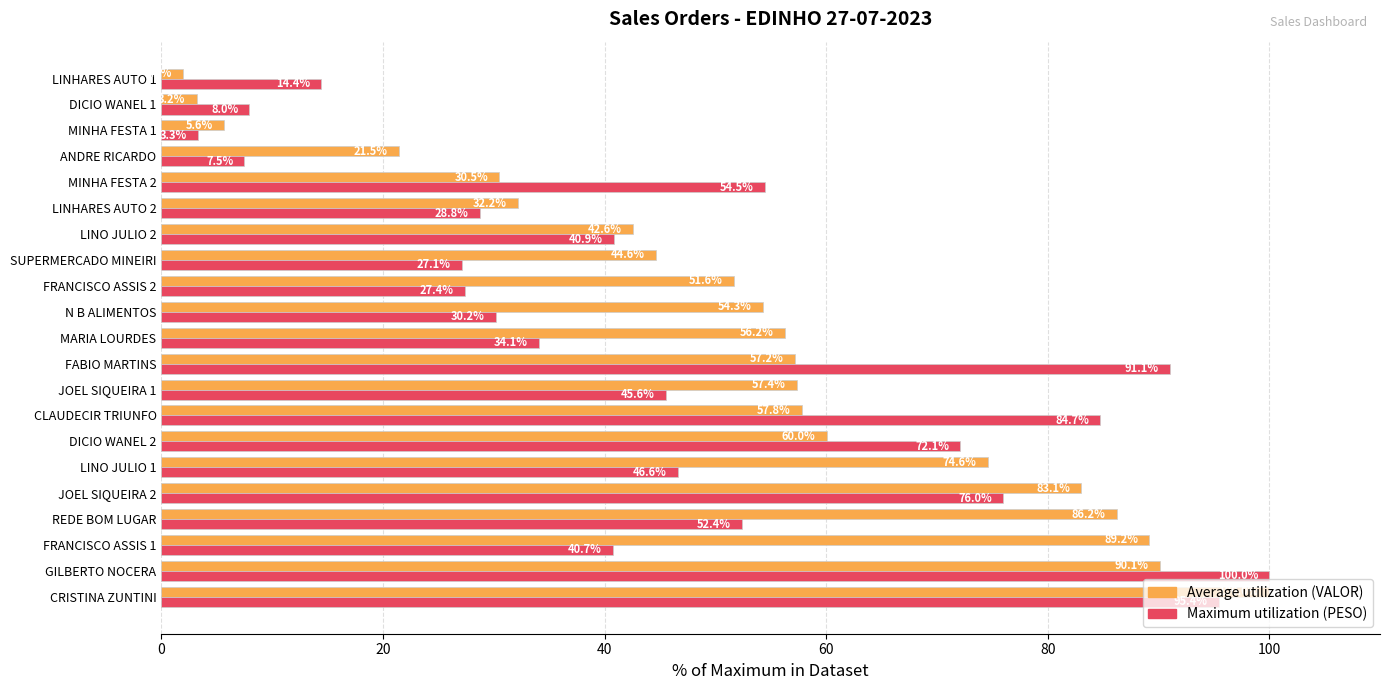

List the labels in order of Maximum utilization (PESO) value, smallest first.

MINHA FESTA 1, ANDRE RICARDO, DICIO WANEL 1, LINHARES AUTO 1, SUPERMERCADO MINEIRI, FRANCISCO ASSIS 2, LINHARES AUTO 2, N B ALIMENTOS, MARIA LOURDES, FRANCISCO ASSIS 1, LINO JULIO 2, JOEL SIQUEIRA 1, LINO JULIO 1, REDE BOM LUGAR, MINHA FESTA 2, DICIO WANEL 2, JOEL SIQUEIRA 2, CLAUDECIR TRIUNFO, FABIO MARTINS, CRISTINA ZUNTINI, GILBERTO NOCERA